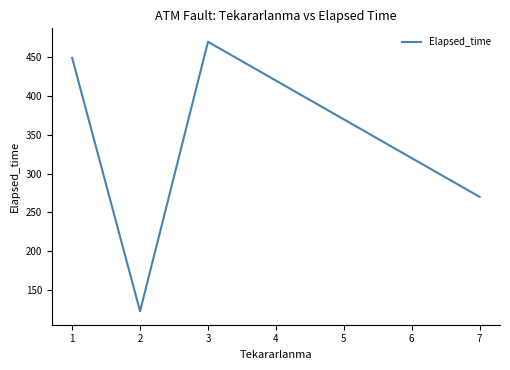

List the labels in order of value, largest first.

3, 1, 7, 2